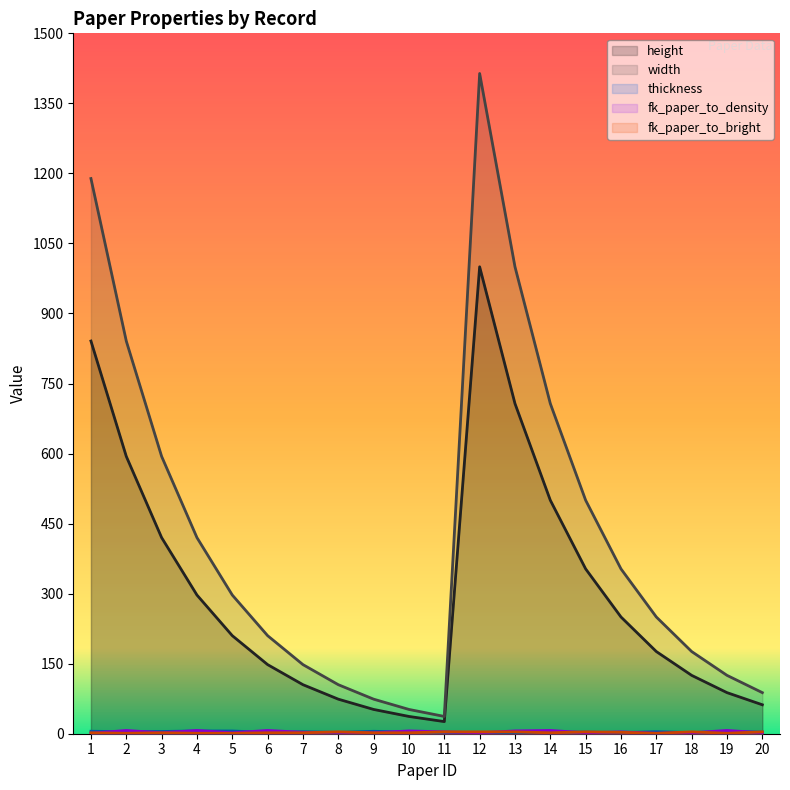

Is it true that fk_paper_to_density equals 3.0 at 7?

True